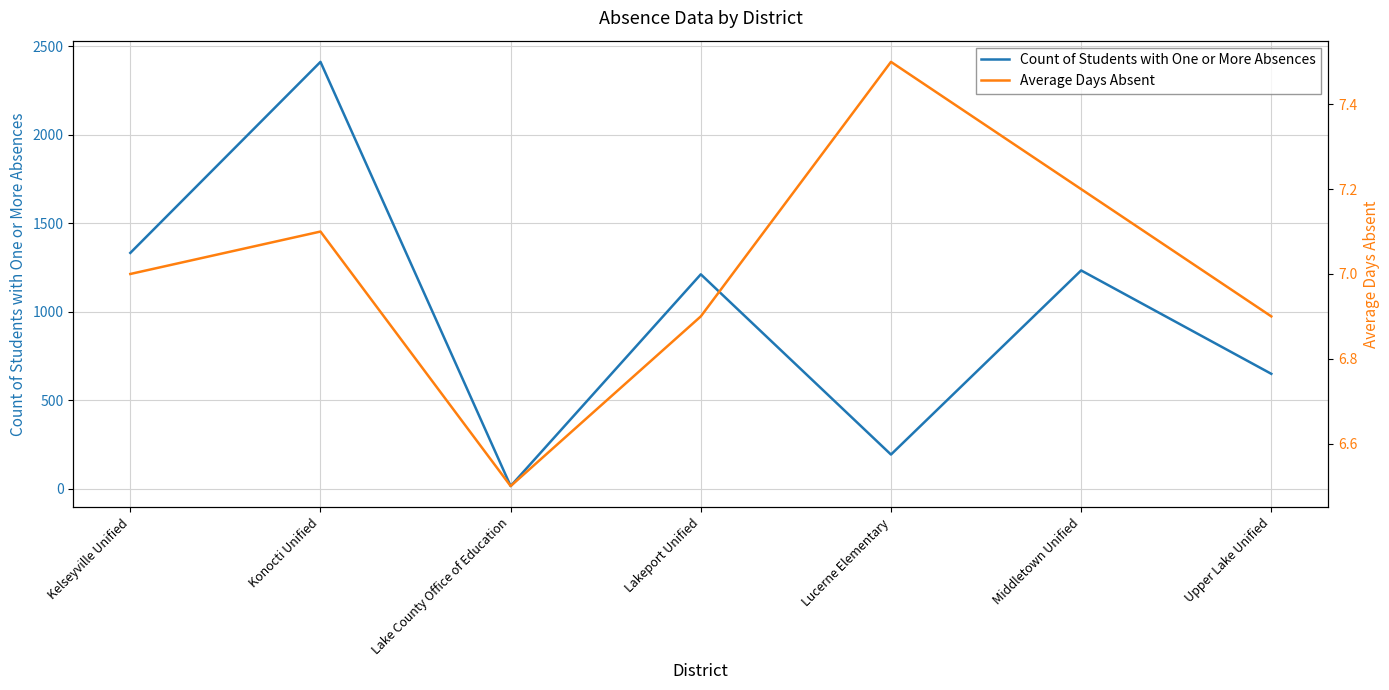

Reading left to right, extract all data points from this chart.

Count of Students with One or More Absences: Kelseyville Unified=1333.0	Konocti Unified=2412.0	Lake County Office of Education=16.0	Lakeport Unified=1212.0	Lucerne Elementary=194.0	Middletown Unified=1234.0	Upper Lake Unified=650.0
Average Days Absent: Kelseyville Unified=7.0	Konocti Unified=7.1	Lake County Office of Education=6.5	Lakeport Unified=6.9	Lucerne Elementary=7.5	Middletown Unified=7.2	Upper Lake Unified=6.9